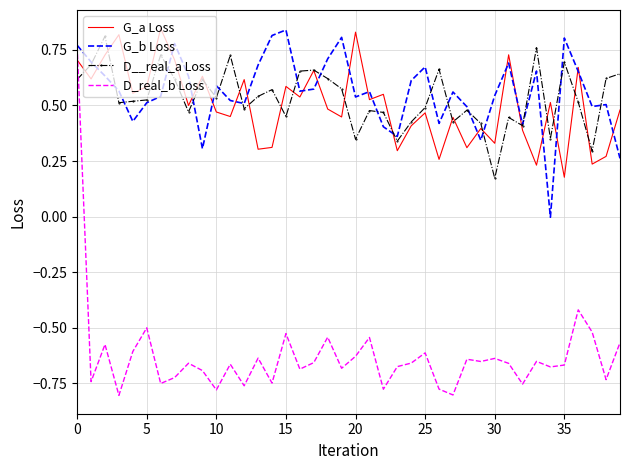

Which series has the widest spread of values?

D_real_b Loss